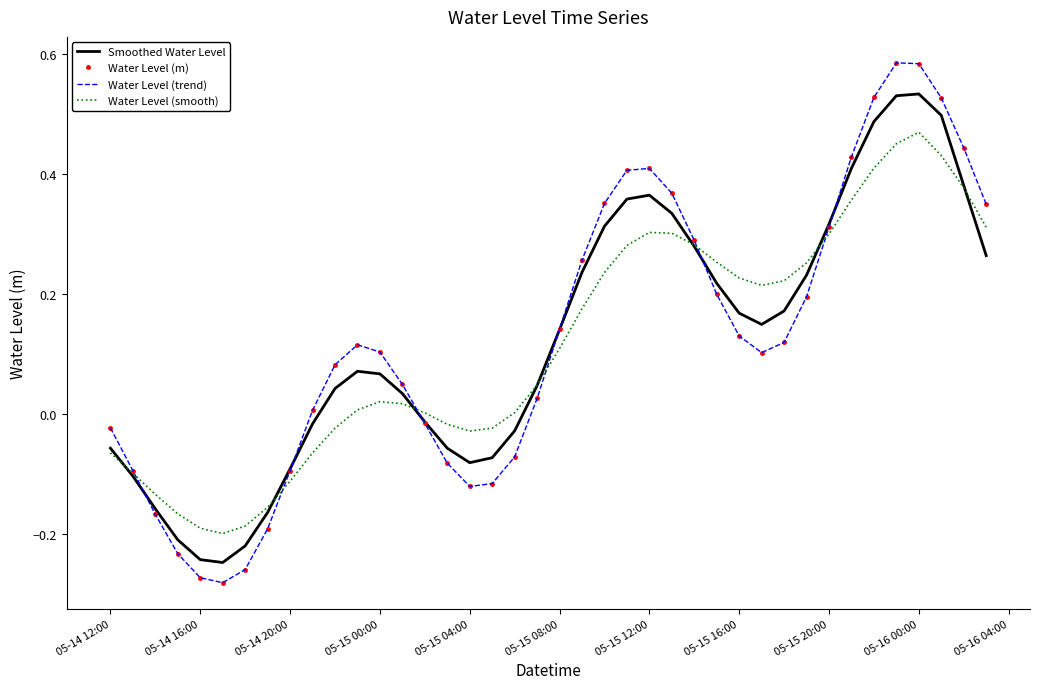

True or false: Water Level (trend) has more than 1 points higher than both neighbors.

True